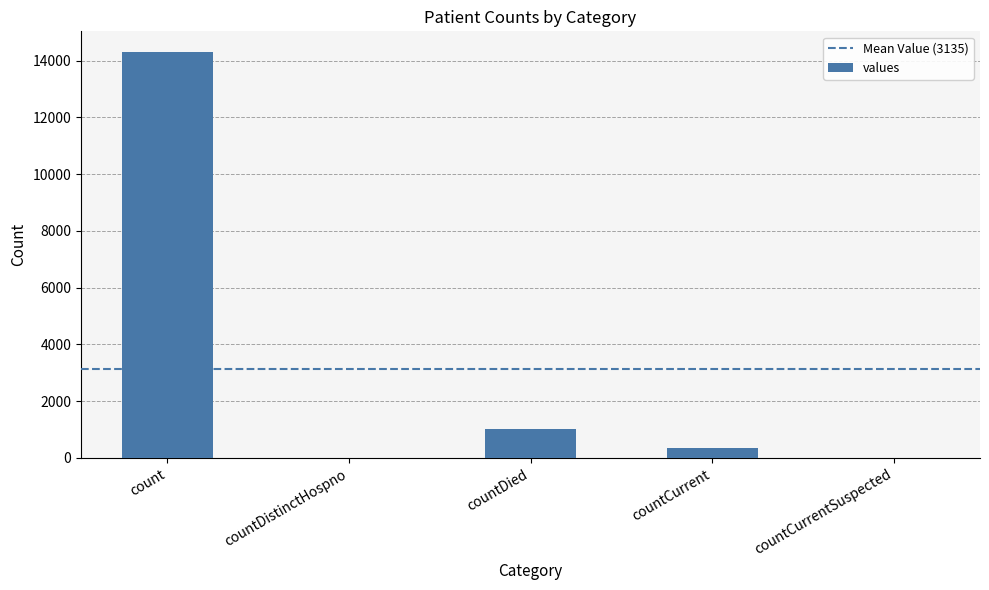

What is the average value?

3135